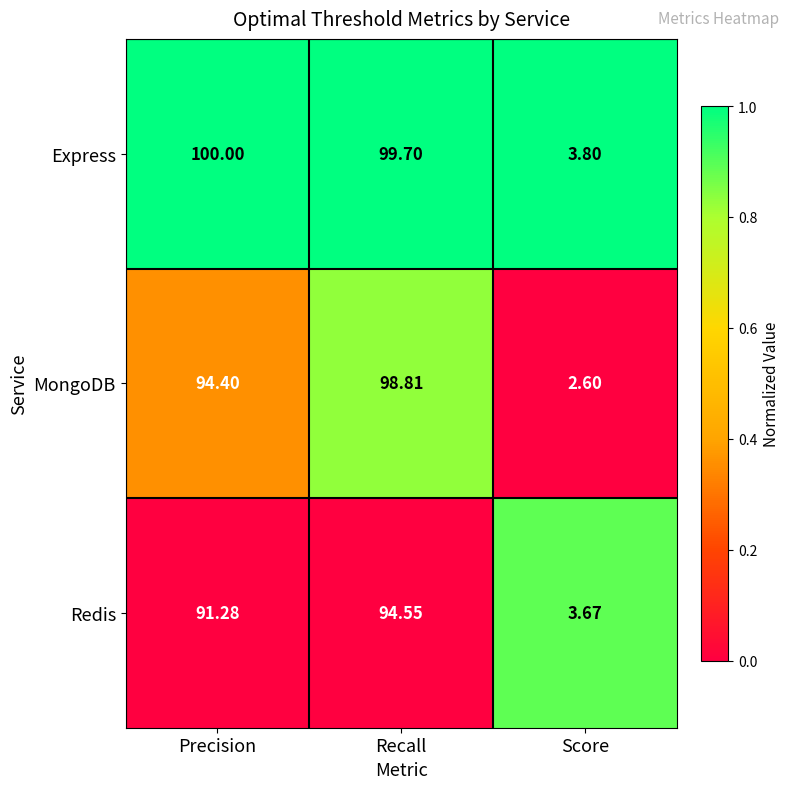

What is the maximum value shown in the chart?

100.0